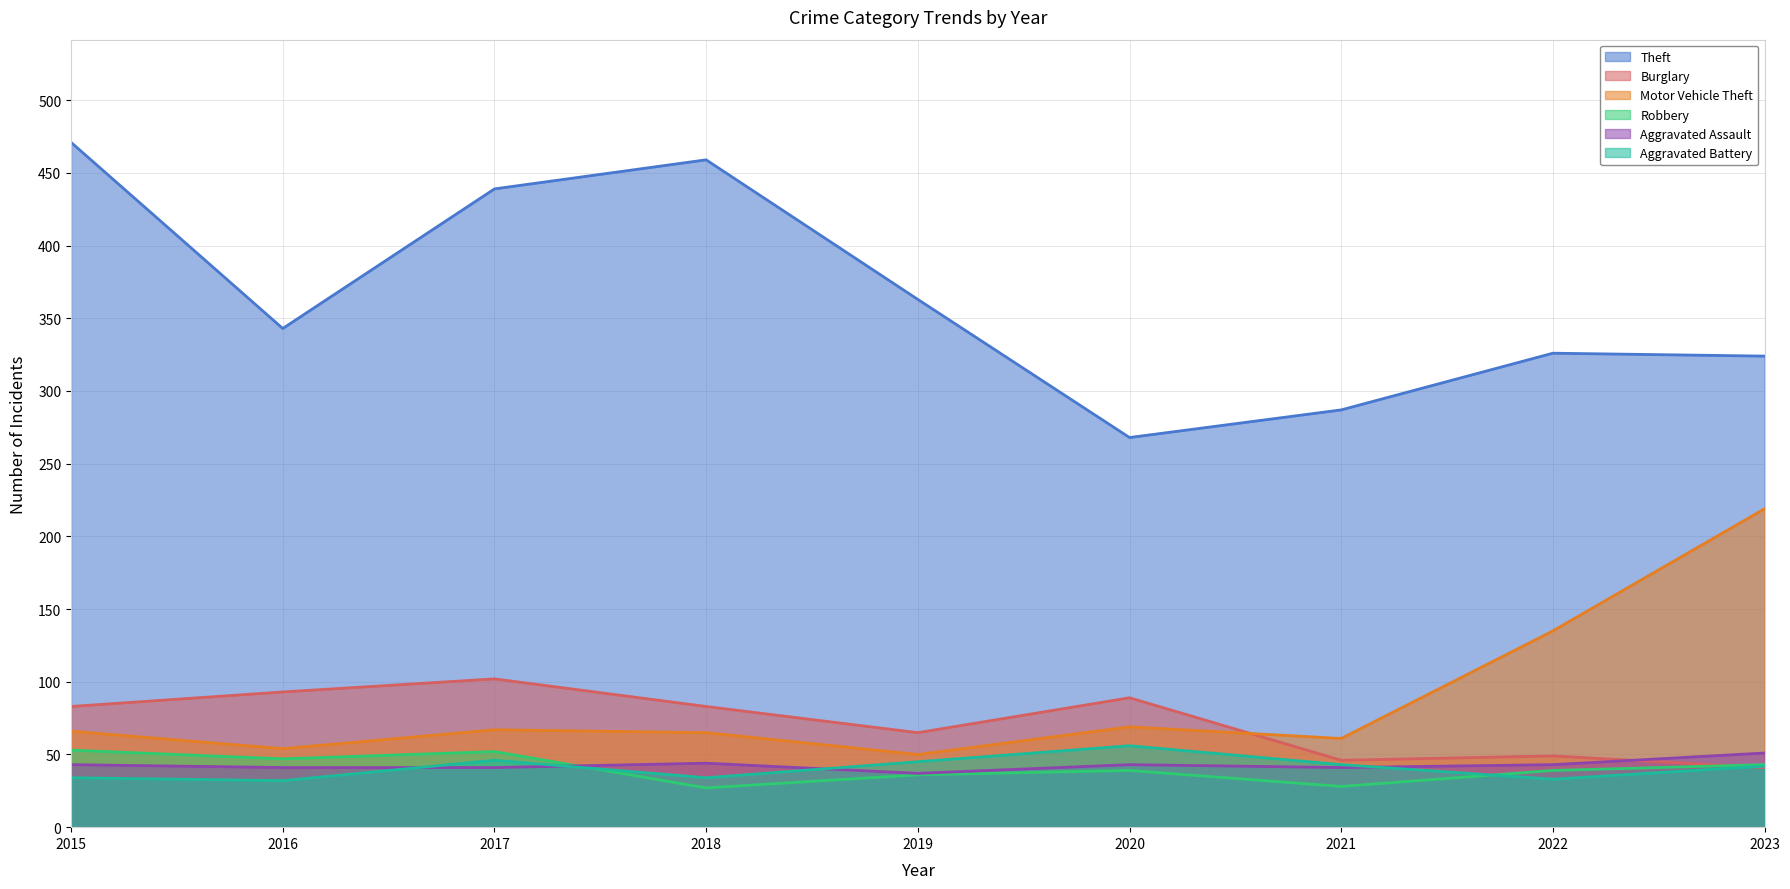

Reading left to right, what are all the values shown in this chart?

Theft: 471	343	439	459	363	268	287	326	324
Burglary: 83	93	102	83	65	89	46	49	41
Motor Vehicle Theft: 66	54	67	65	50	69	61	135	219
Robbery: 53	47	52	27	36	39	28	39	43
Aggravated Assault: 43	41	41	44	37	43	41	43	51
Aggravated Battery: 34	32	46	34	45	56	43	33	42